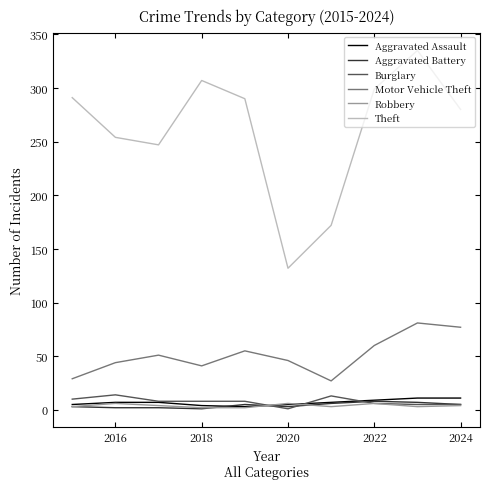

How many series are shown in this chart?

6